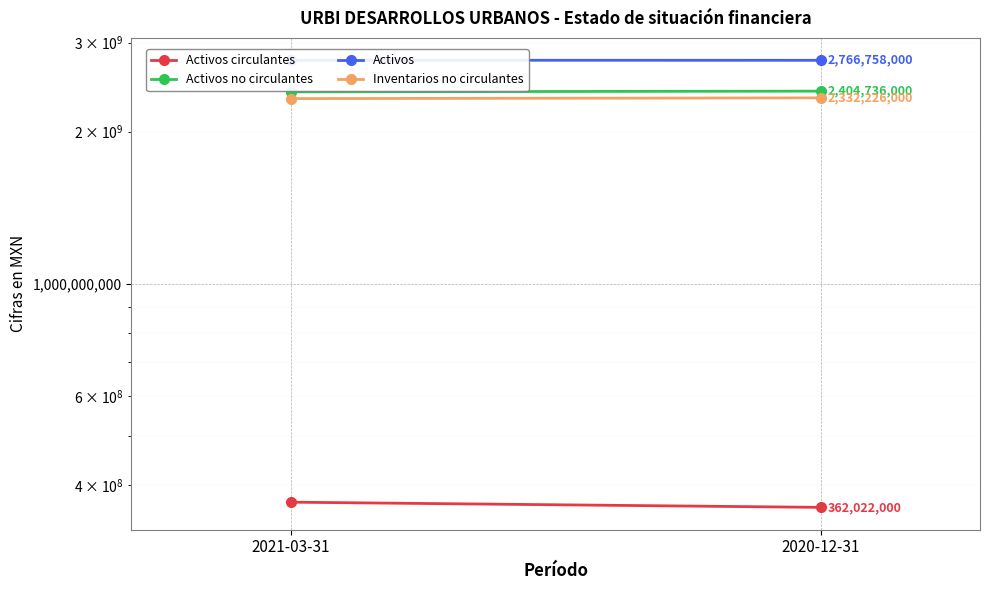

What is the value of the Activos circulantes point at the 2nd from the left?

362022000